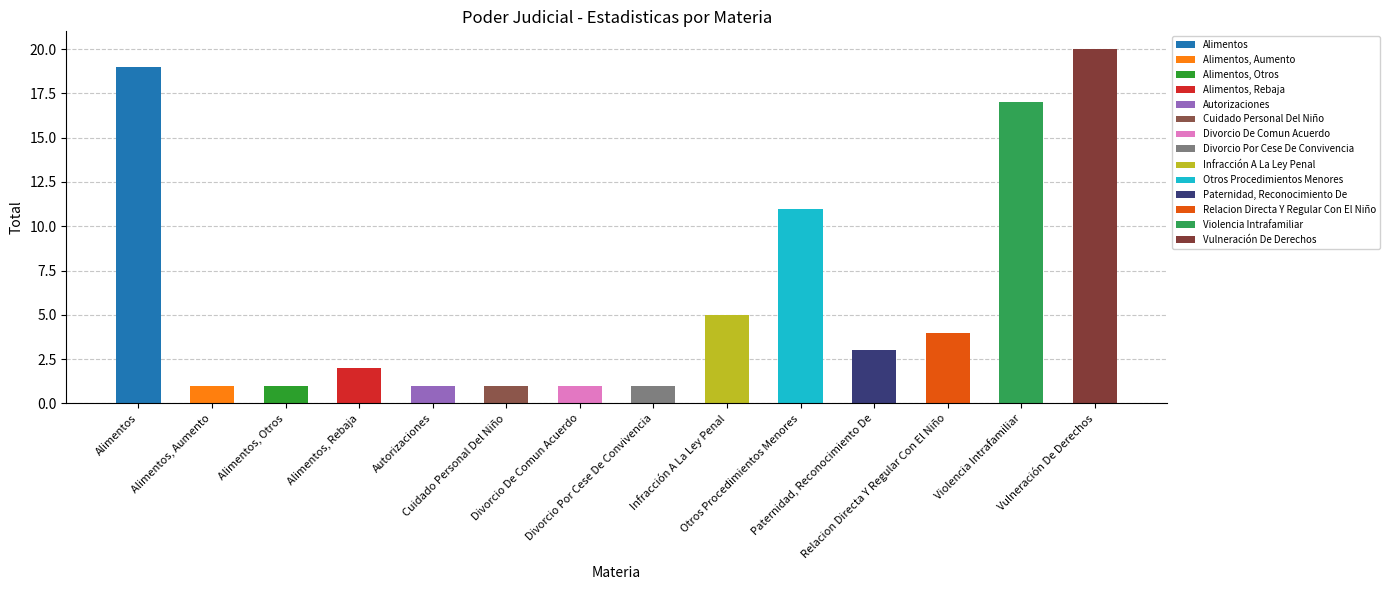

What is the value of the 6th bar from the left?

1